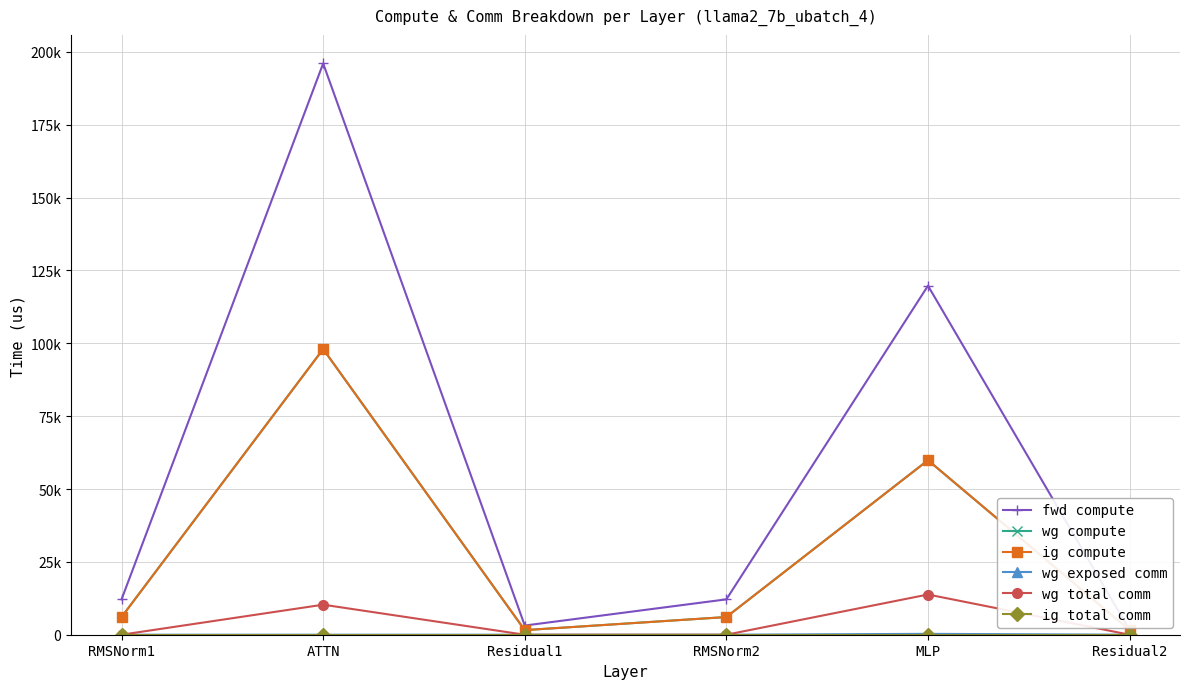

Is it true that wg total comm equals -4795.6 at RMSNorm1?

False